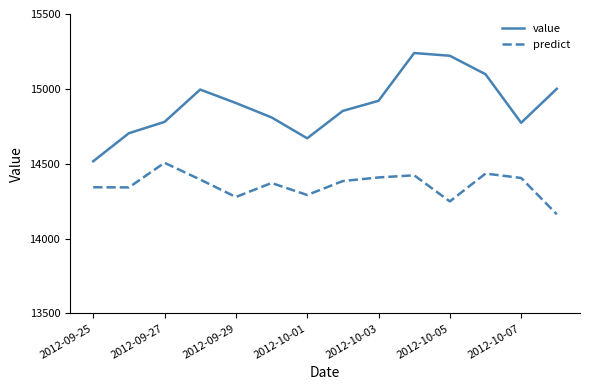

Rank the series by their maximum value, from highest to lowest.

value, predict